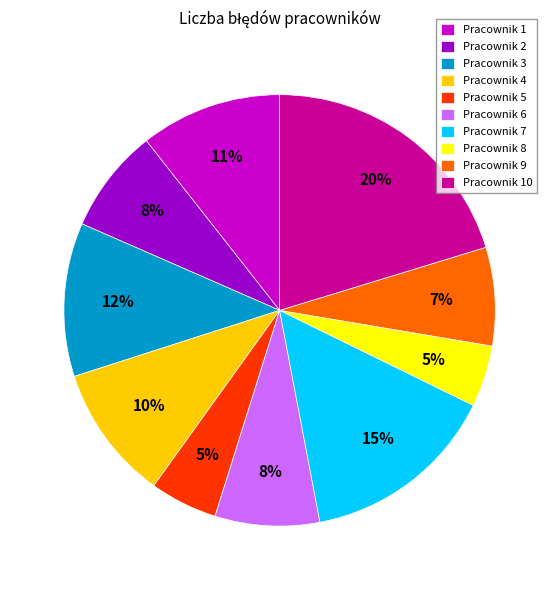

Does any single category account for the majority?

No